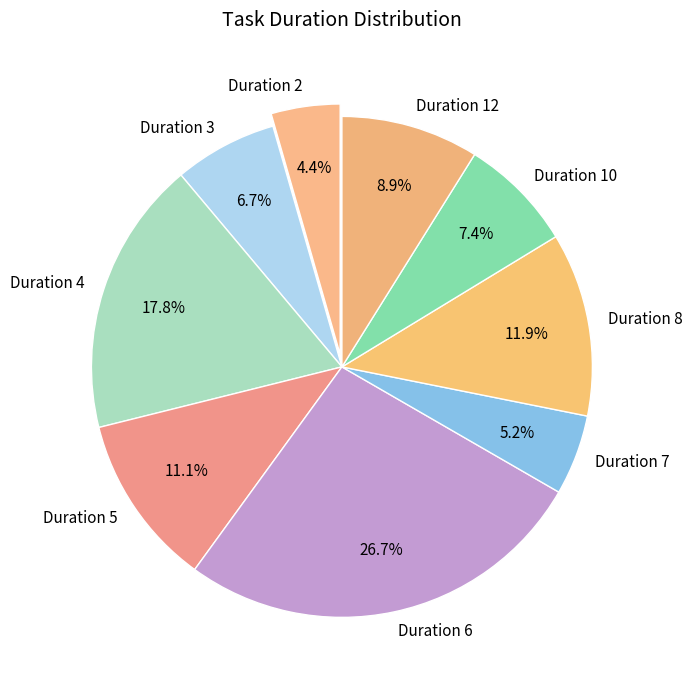

Does Duration 5 represent more than half of the total?

No